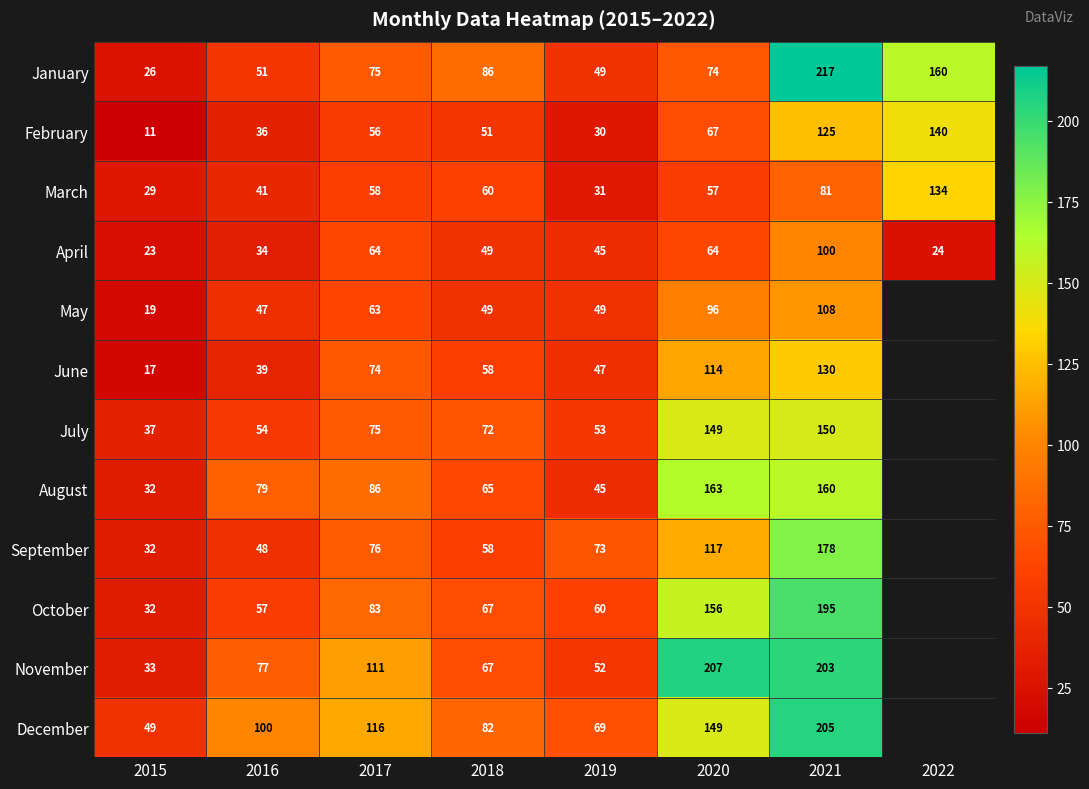

Count the number of data series in this chart.

12